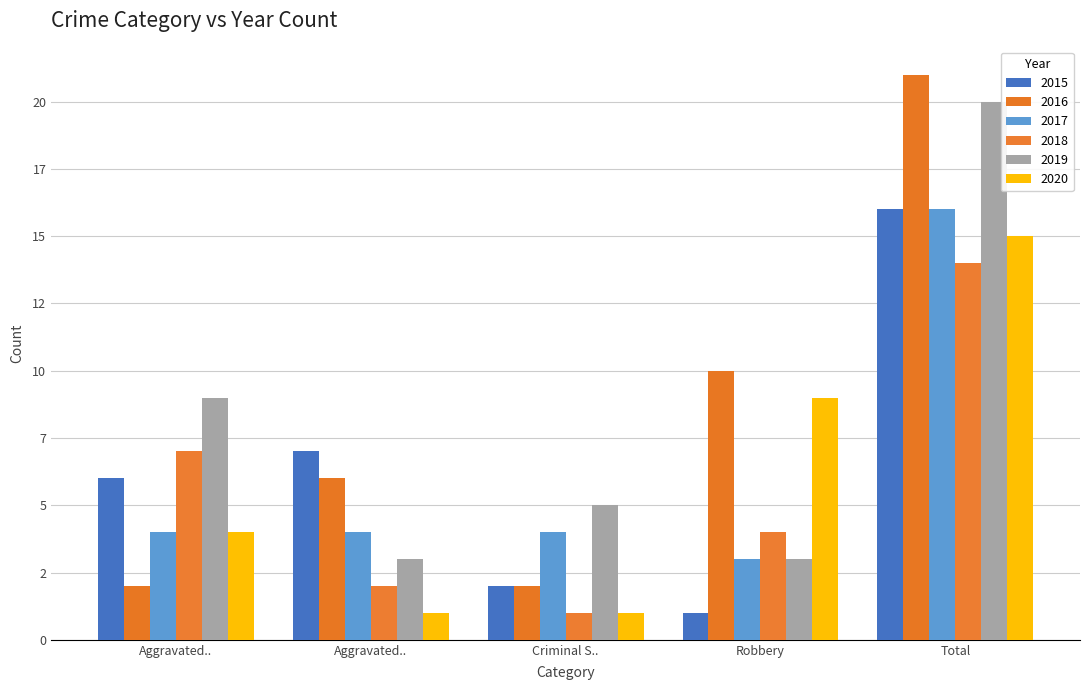

What is the total value across all series at Total?

102